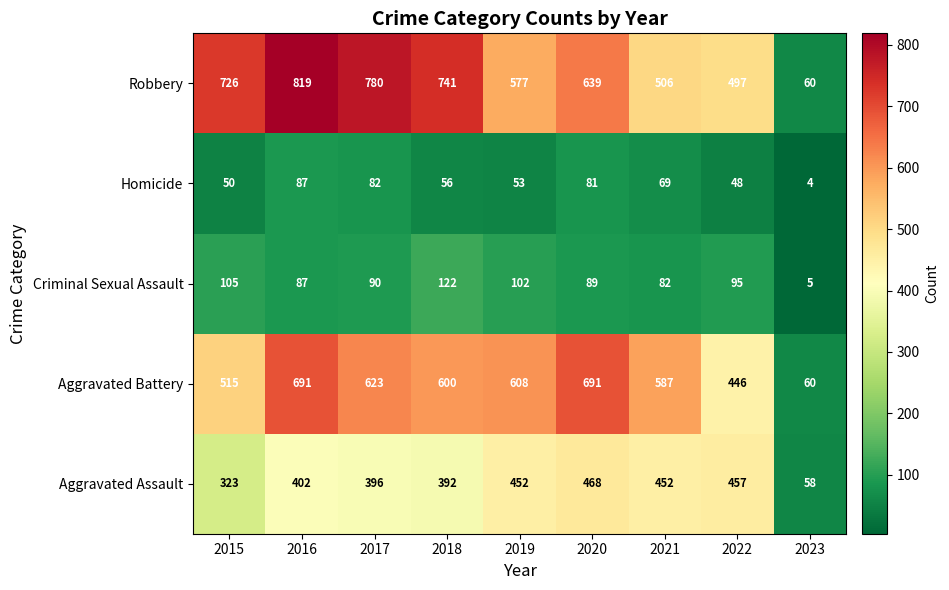

At how many categories does at least one series exceed 149?

8